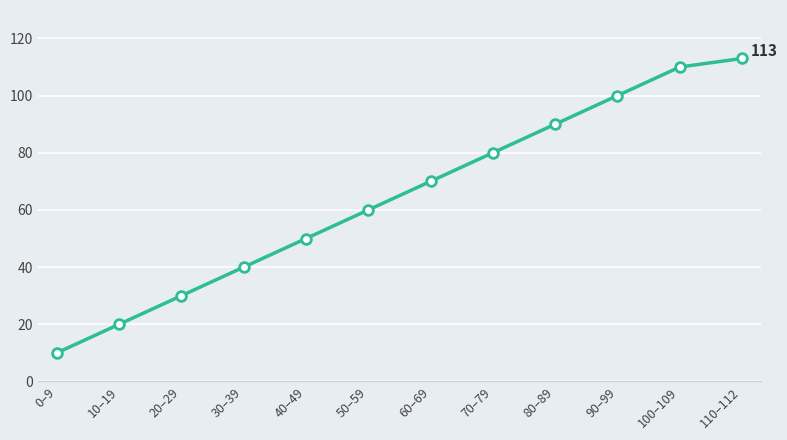

What is the label of the 10th point from the left?

90–99